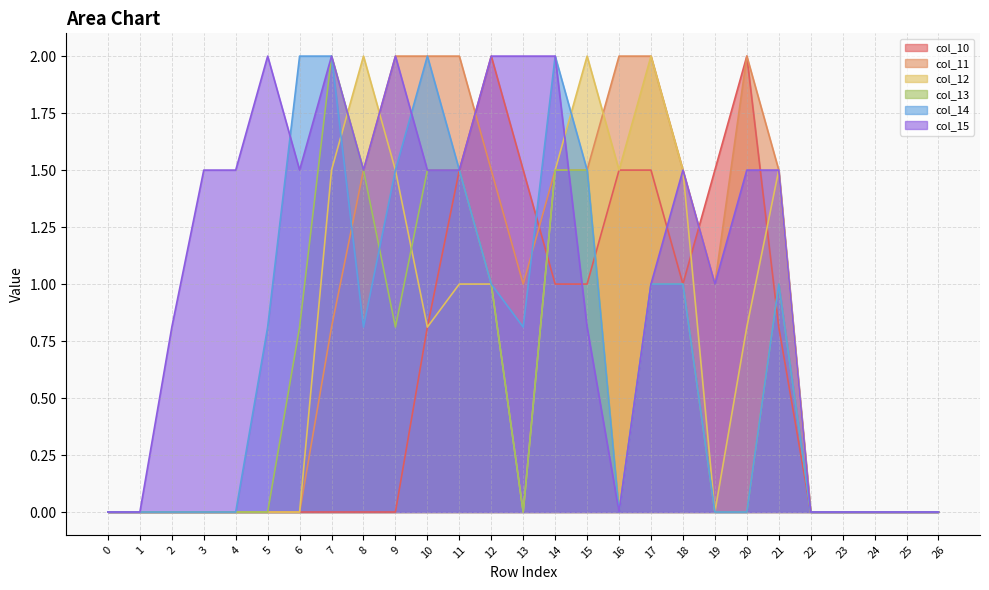

How many lines are shown in the chart?

6